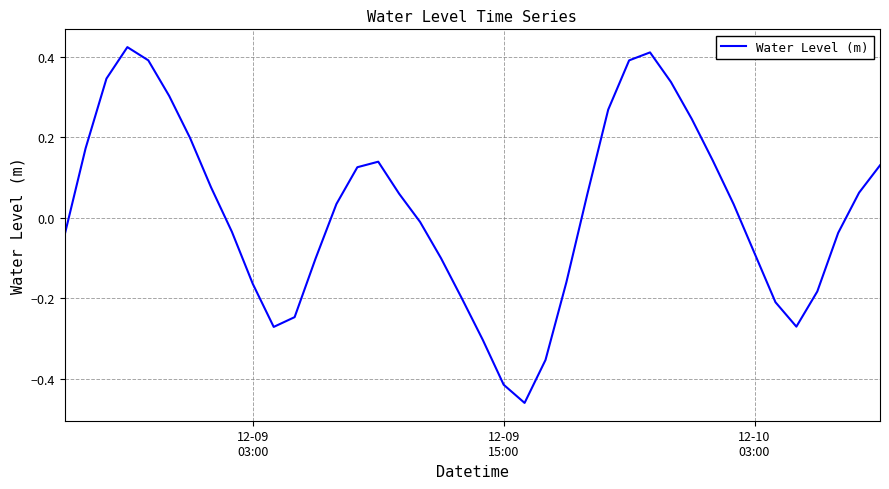

What is the difference between the maximum and minimum values?

0.9